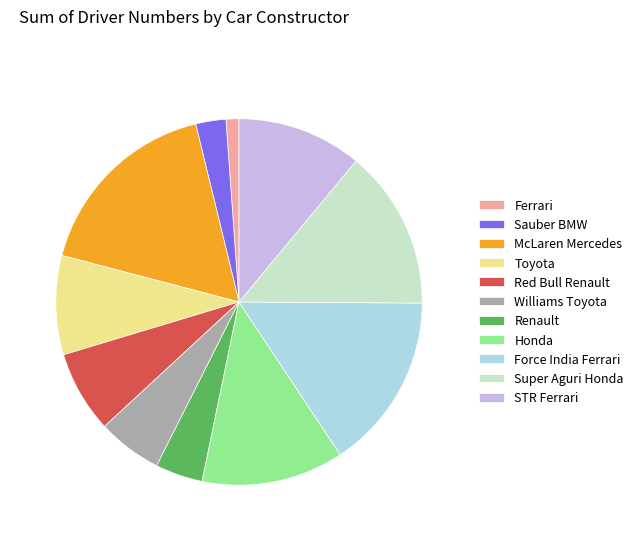

Which slice is the smallest?

Ferrari